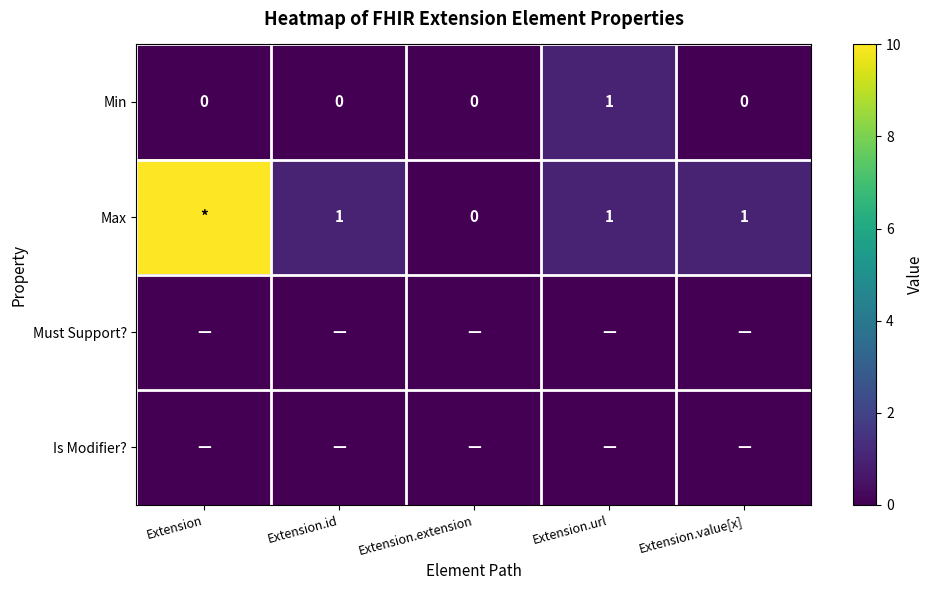

What is the total value across all series at Extension.url?

2